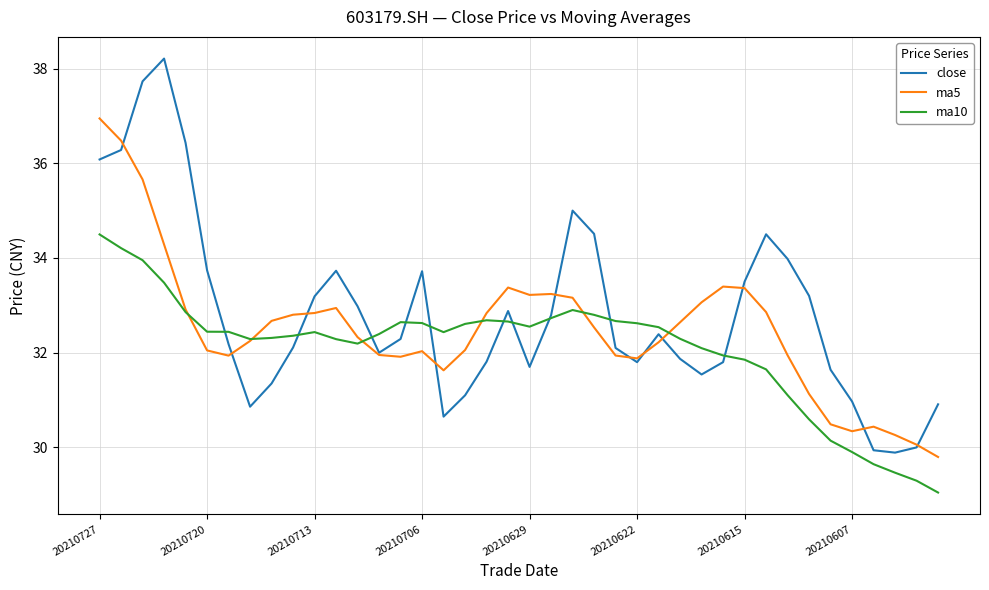

List the series in order of their peak value, lowest first.

ma10, ma5, close